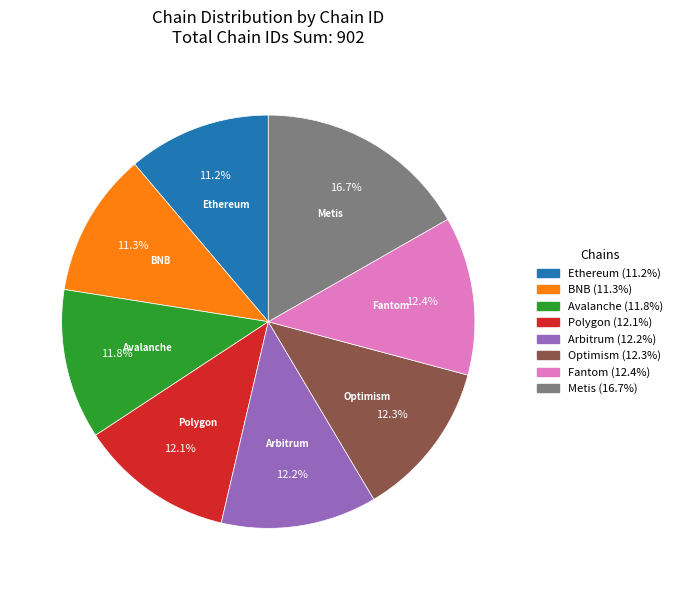

Between Avalanche and Ethereum, which is larger?

Avalanche